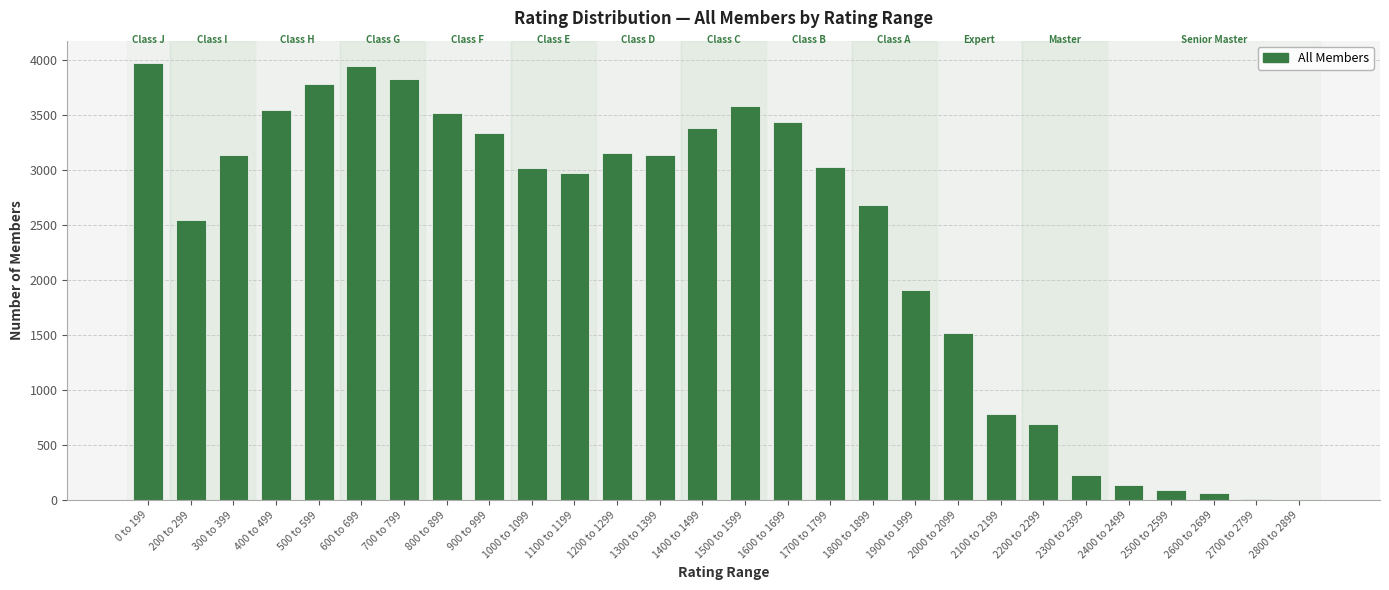

The chart shows a value of 3386 at 1400 to 1499. True or false?

True